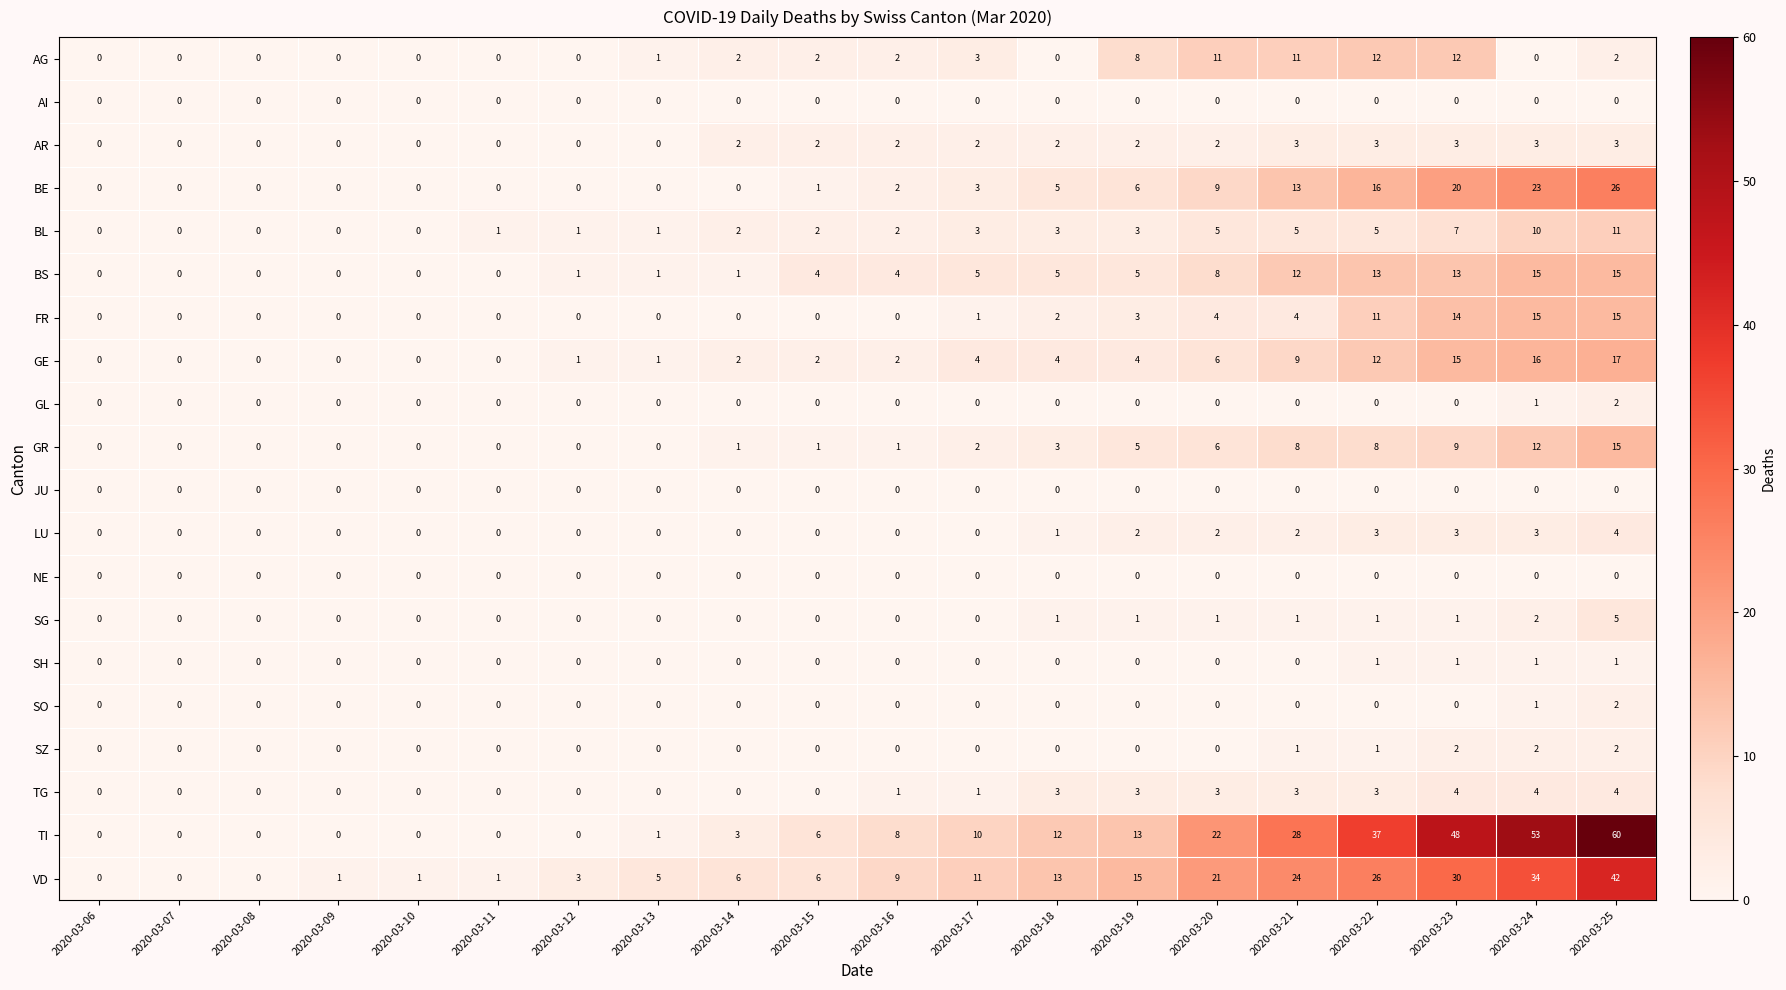

Which series changed the most between 2020-03-21 and 2020-03-24?

TI